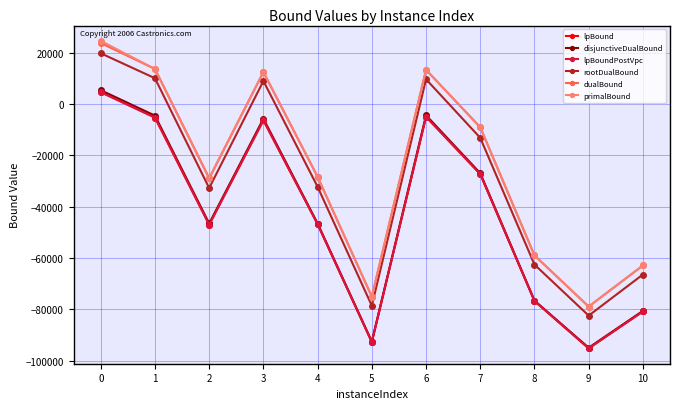

What is the spread (max minus min) of values at 3?

18793.8